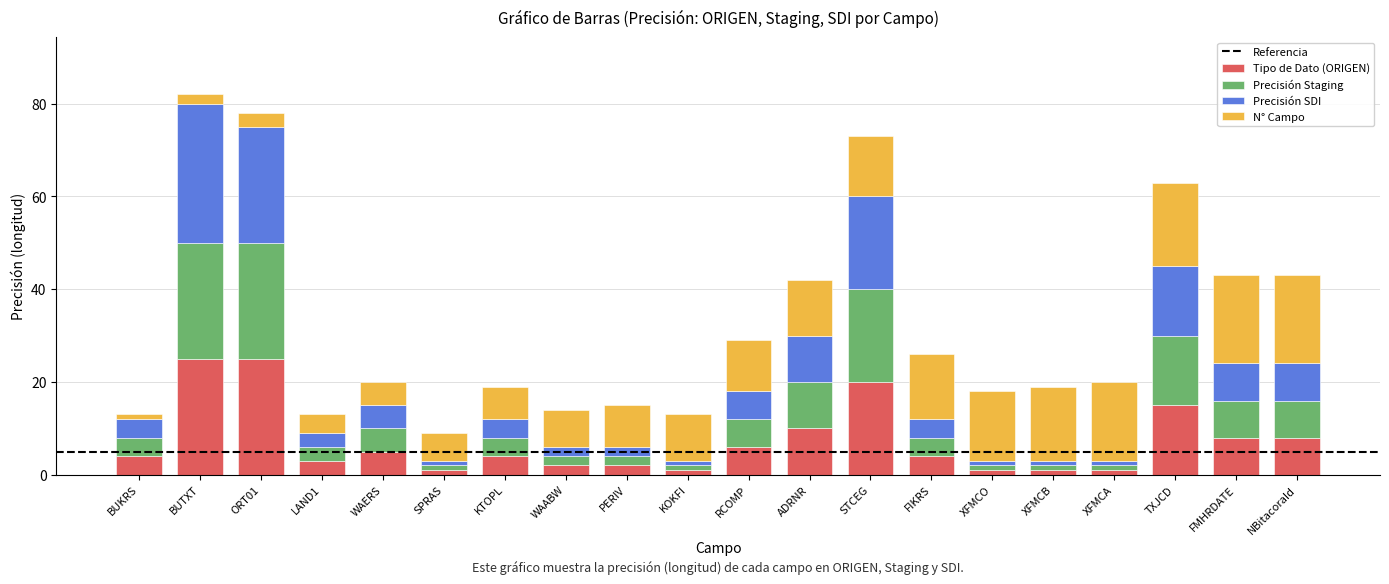

Is it true that Tipo de Dato (ORIGEN) equals 15 at TXJCD?

True